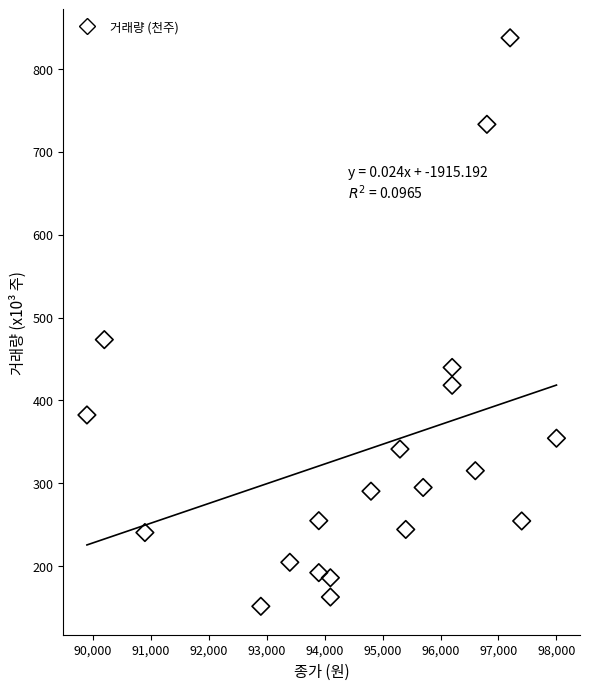

What is the range of Y values (max minus min)?

685.9